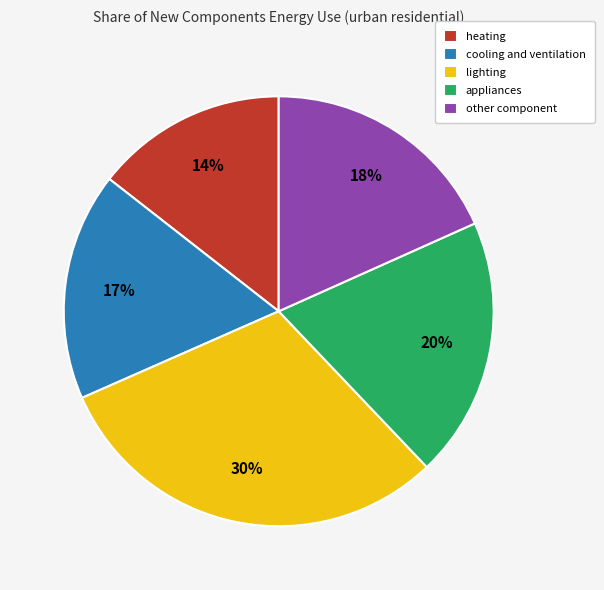

To the nearest percent, what is the difference between the largest and smallest slice percentages?

16%